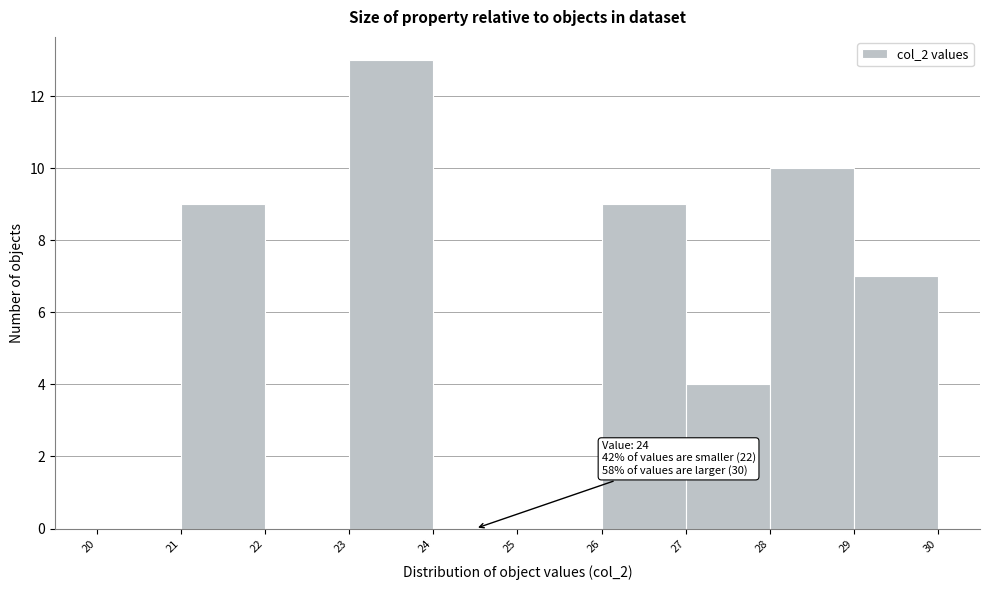

Which range on the x-axis has the tallest bar?

23 to 24